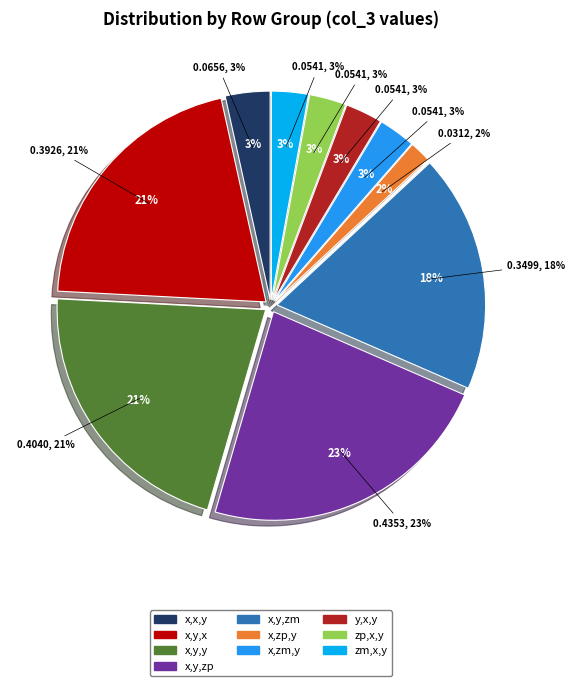

Is it true that x,y,y is 21% of the pie?

True